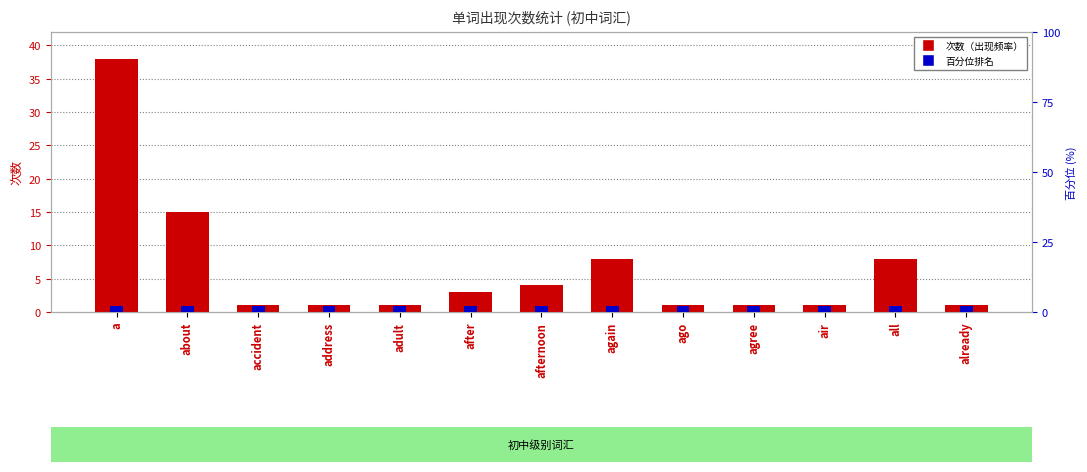

Is the value of 百分位排名 at all greater than the value of 次数 at after?

No